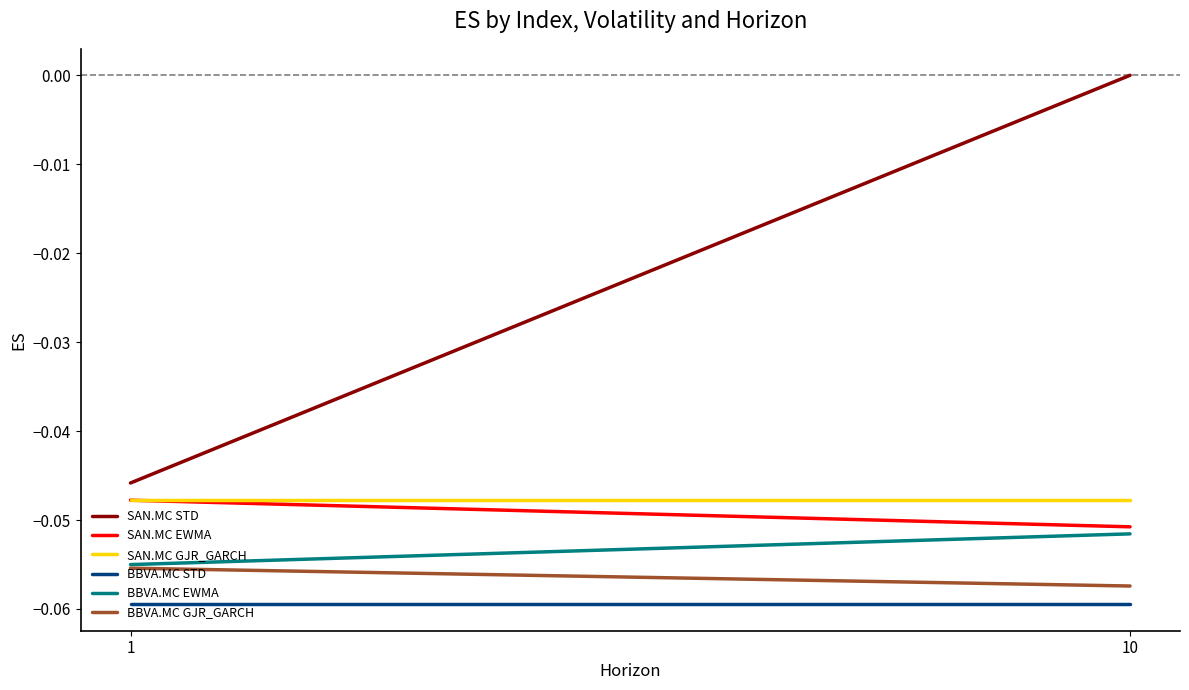

List the series in order of their peak value, lowest first.

BBVA.MC STD, BBVA.MC GJR_GARCH, BBVA.MC EWMA, SAN.MC EWMA, SAN.MC GJR_GARCH, SAN.MC STD